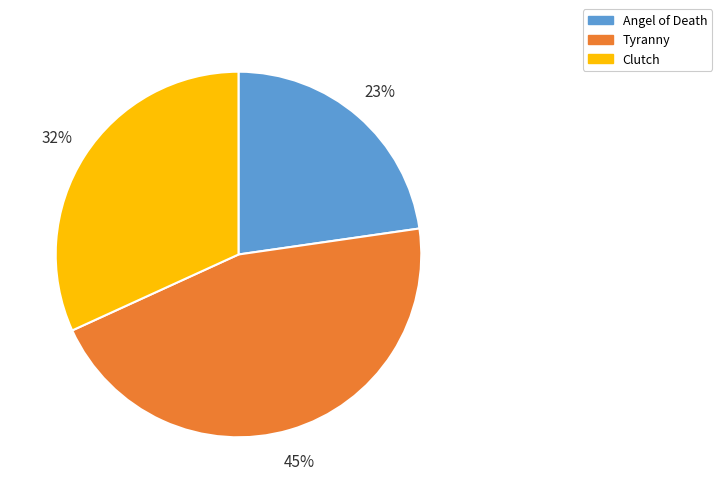

Is it true that Angel of Death is 23% of the pie?

True